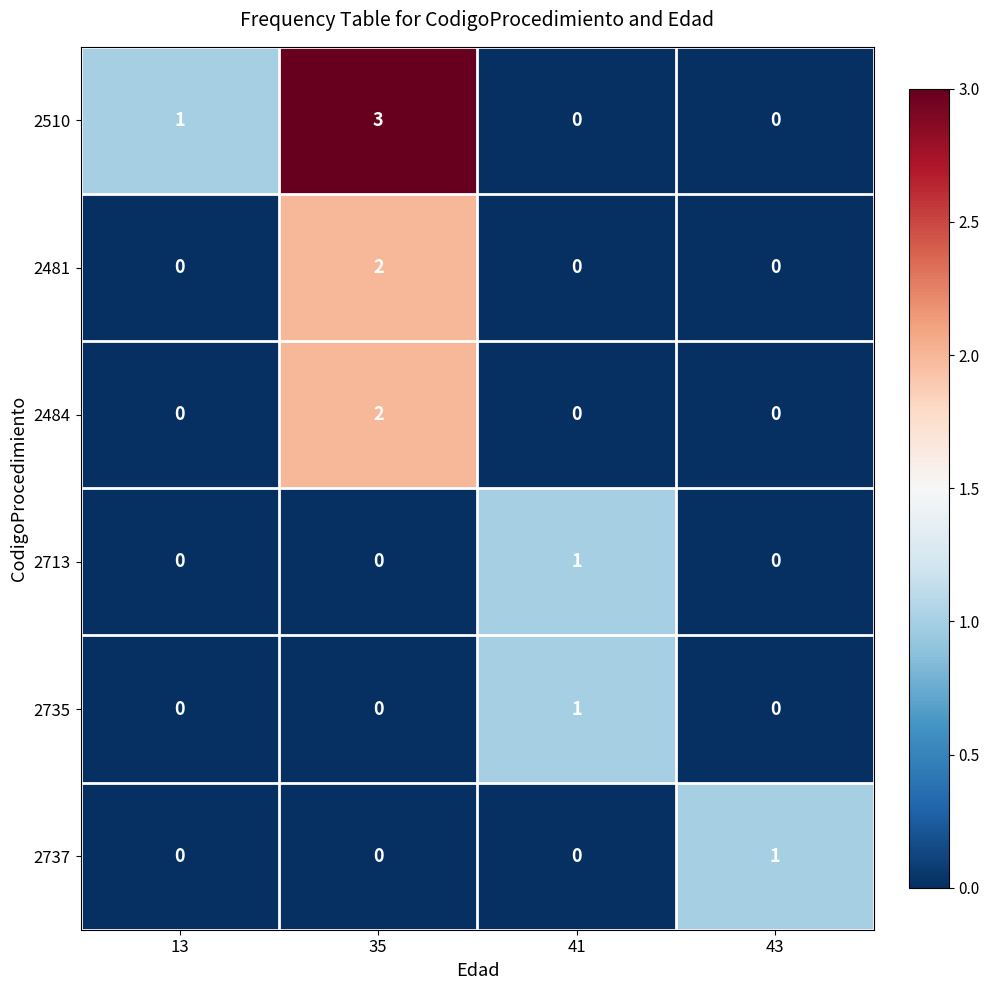

Reading left to right, transcribe all the data shown in this chart.

2510: 1	3	0	0
2481: 0	2	0	0
2484: 0	2	0	0
2713: 0	0	1	0
2735: 0	0	1	0
2737: 0	0	0	1